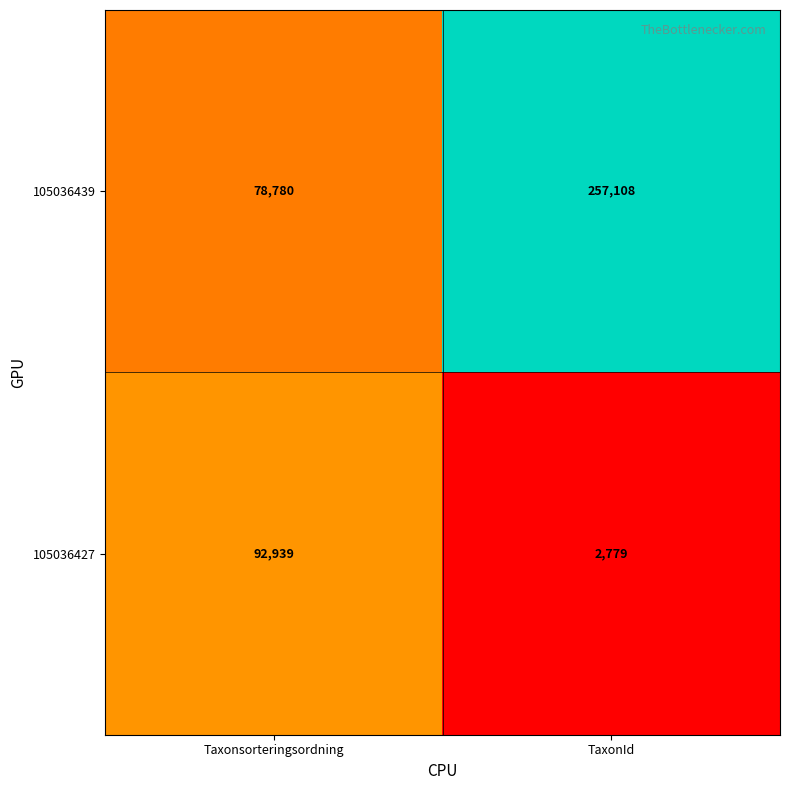

What is the difference between the maximum and minimum values in the 105036439 series?

178328